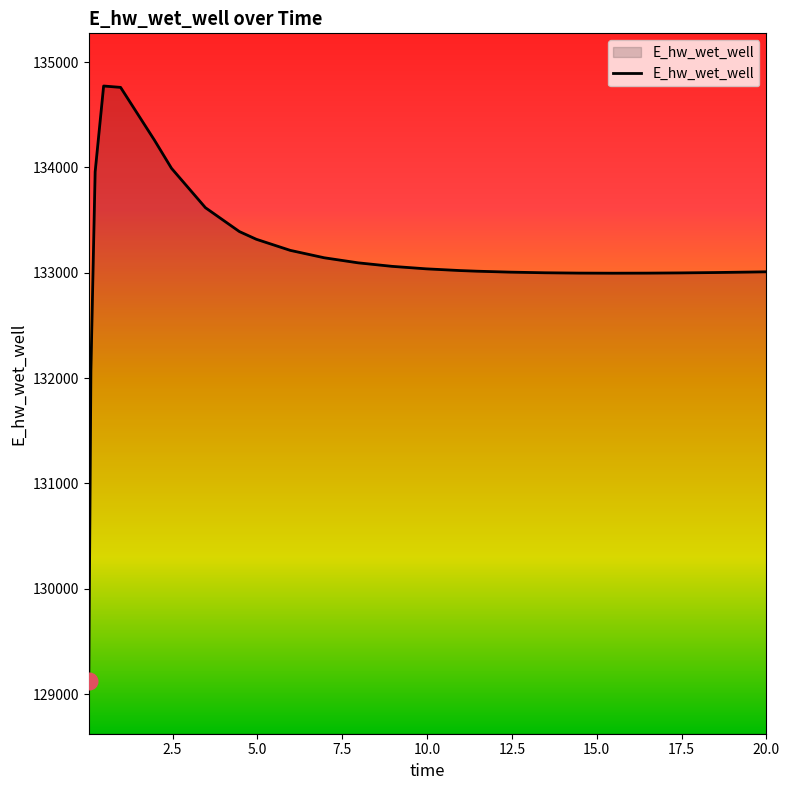

What is the greatest value displayed?

134772.9